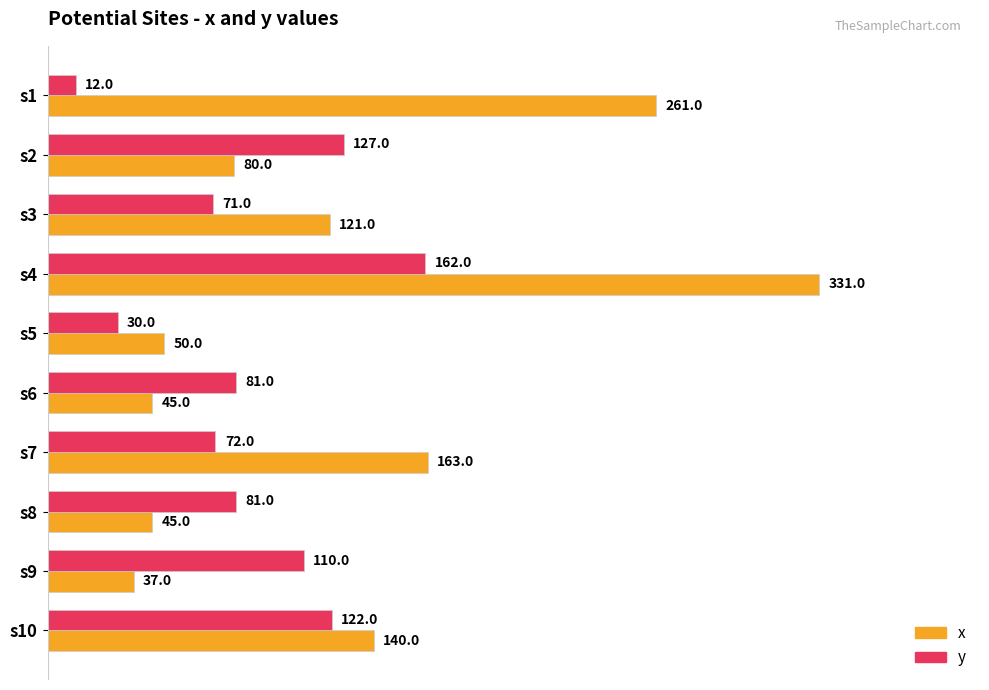

What is the difference between the maximum and minimum values in the x series?

294